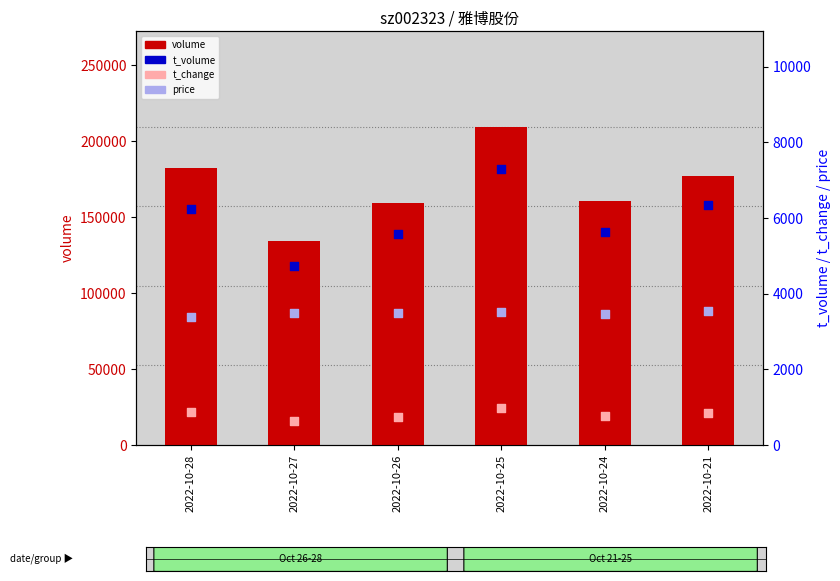

At which category is the sum across all series the highest?

2022-10-25